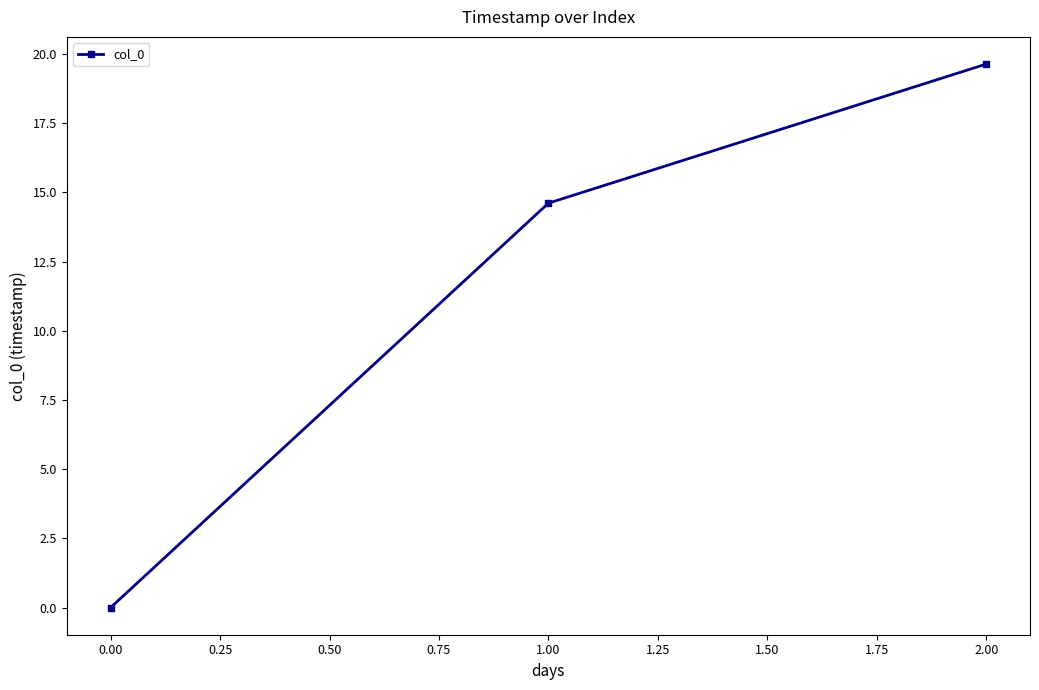

What is the change in value from 0.00 to 2.00?

+19.6